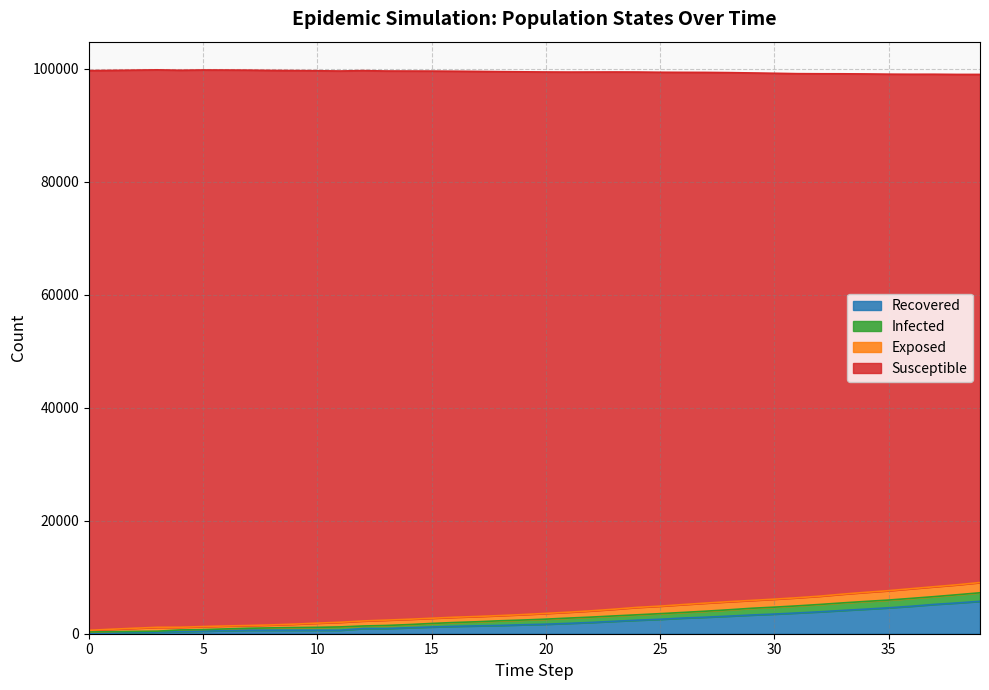

Which label corresponds to the largest value in the chart?

3